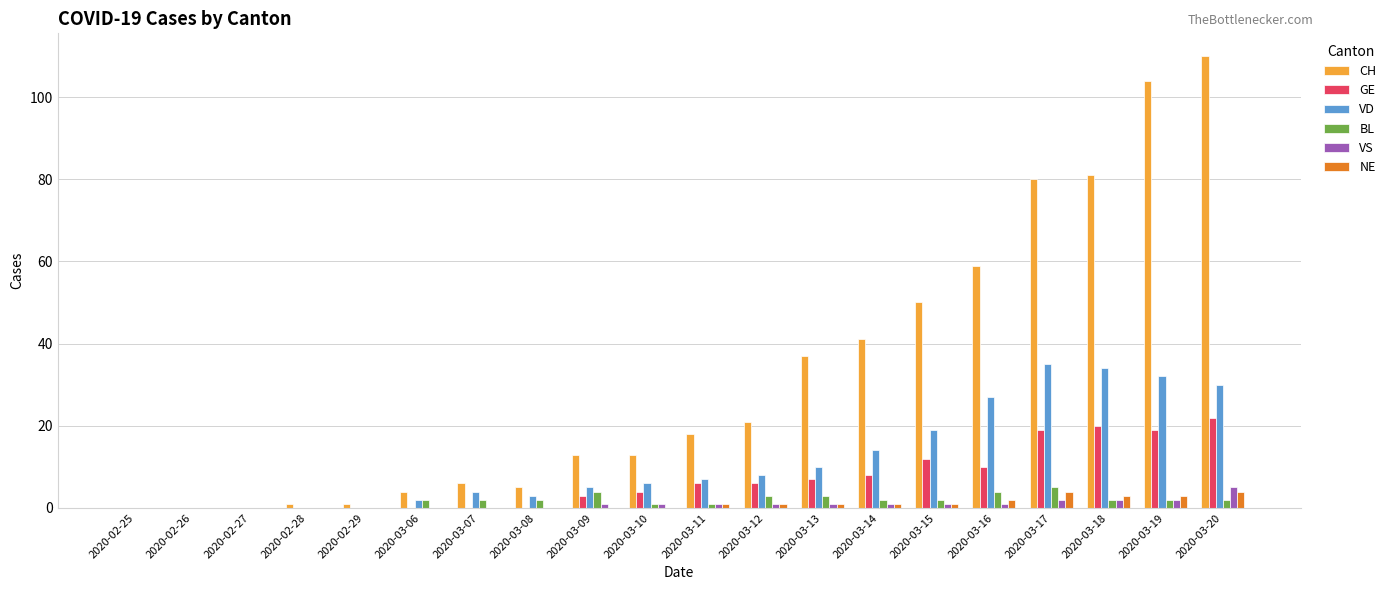

What is the greatest value displayed?

110